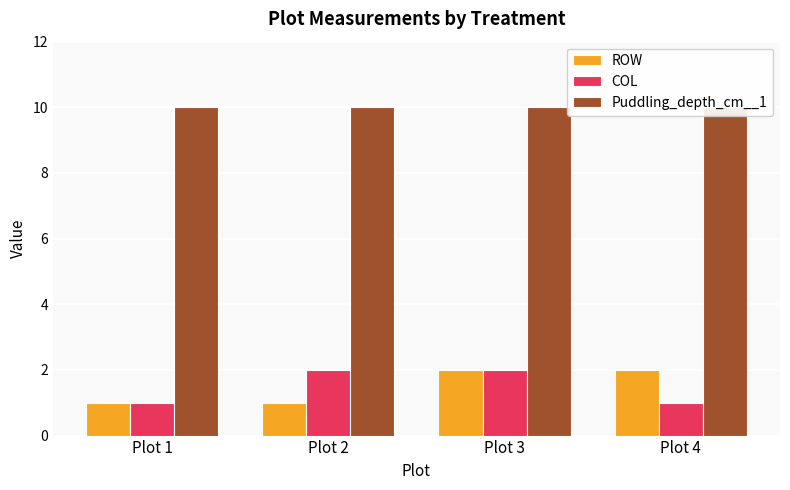

Reading left to right, extract all data points from this chart.

ROW: Plot 1=1	Plot 2=1	Plot 3=2	Plot 4=2
COL: Plot 1=1	Plot 2=2	Plot 3=2	Plot 4=1
Puddling_depth_cm__1: Plot 1=10	Plot 2=10	Plot 3=10	Plot 4=10